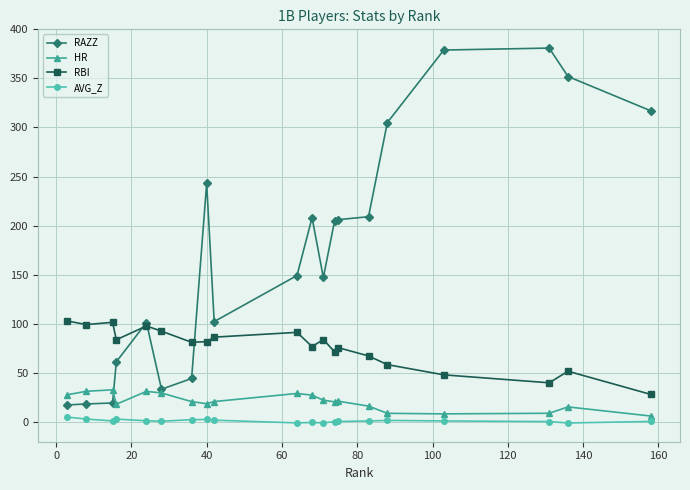

Which series has the largest total across all categories?

RAZZ